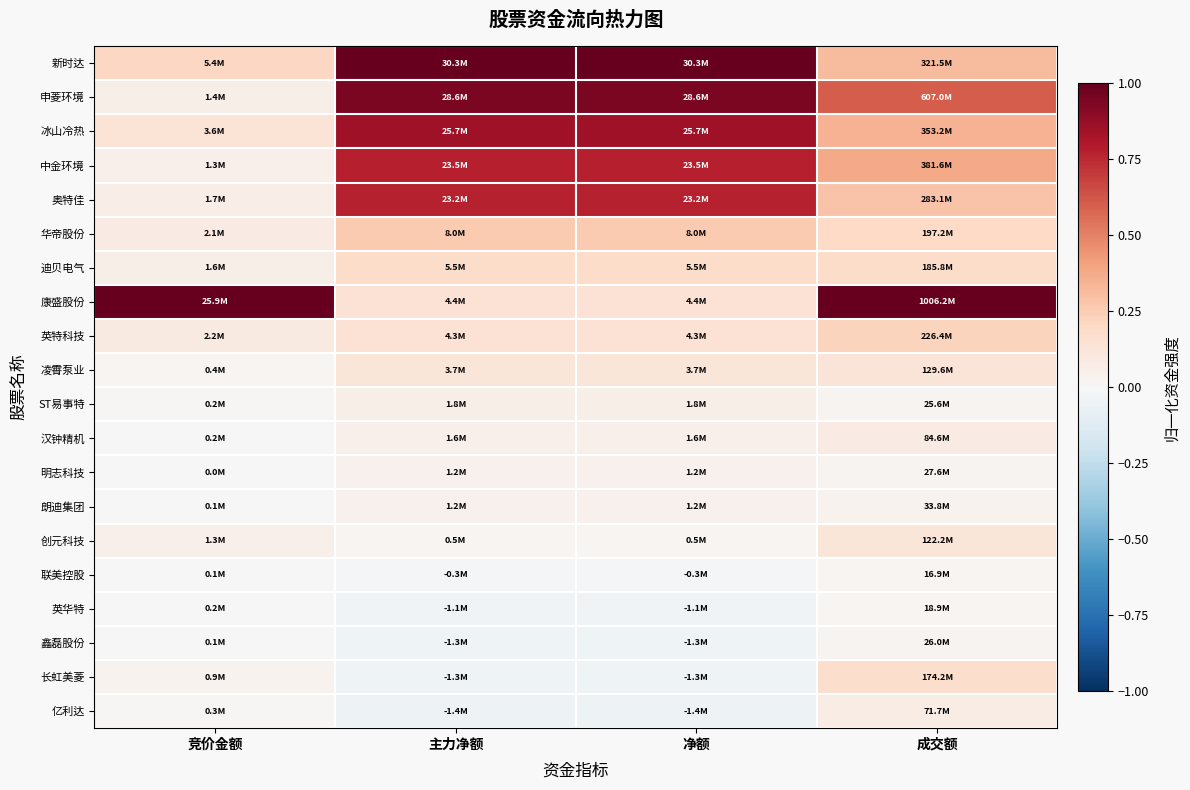

Reading left to right, what are all the values shown in this chart?

新时达: 竞价金额=0.2	主力净额=1.0	净额=1.0	成交额=0.3
申菱环境: 竞价金额=0.1	主力净额=0.9	净额=0.9	成交额=0.6
冰山冷热: 竞价金额=0.1	主力净额=0.8	净额=0.8	成交额=0.4
中金环境: 竞价金额=0.1	主力净额=0.8	净额=0.8	成交额=0.4
奥特佳: 竞价金额=0.1	主力净额=0.8	净额=0.8	成交额=0.3
华帝股份: 竞价金额=0.1	主力净额=0.3	净额=0.3	成交额=0.2
迪贝电气: 竞价金额=0.1	主力净额=0.2	净额=0.2	成交额=0.2
康盛股份: 竞价金额=1.0	主力净额=0.1	净额=0.1	成交额=1.0
英特科技: 竞价金额=0.1	主力净额=0.1	净额=0.1	成交额=0.2
凌霄泵业: 竞价金额=0.0	主力净额=0.1	净额=0.1	成交额=0.1
ST易事特: 竞价金额=0.0	主力净额=0.1	净额=0.1	成交额=0.0
汉钟精机: 竞价金额=0.0	主力净额=0.1	净额=0.1	成交额=0.1
明志科技: 竞价金额=0.0	主力净额=0.0	净额=0.0	成交额=0.0
朗迪集团: 竞价金额=0.0	主力净额=0.0	净额=0.0	成交额=0.0
创元科技: 竞价金额=0.0	主力净额=0.0	净额=0.0	成交额=0.1
联美控股: 竞价金额=0.0	主力净额=-0.0	净额=-0.0	成交额=0.0
英华特: 竞价金额=0.0	主力净额=-0.0	净额=-0.0	成交额=0.0
鑫磊股份: 竞价金额=0.0	主力净额=-0.0	净额=-0.0	成交额=0.0
长虹美菱: 竞价金额=0.0	主力净额=-0.0	净额=-0.0	成交额=0.2
亿利达: 竞价金额=0.0	主力净额=-0.0	净额=-0.0	成交额=0.1